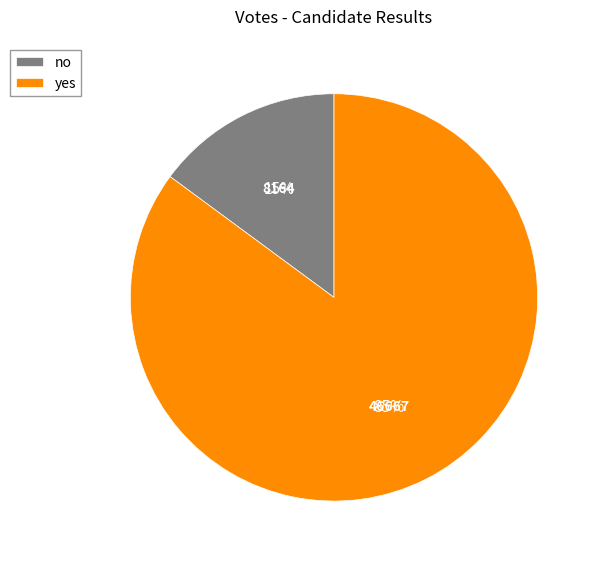

Is it true that yes is 73% of the pie?

False